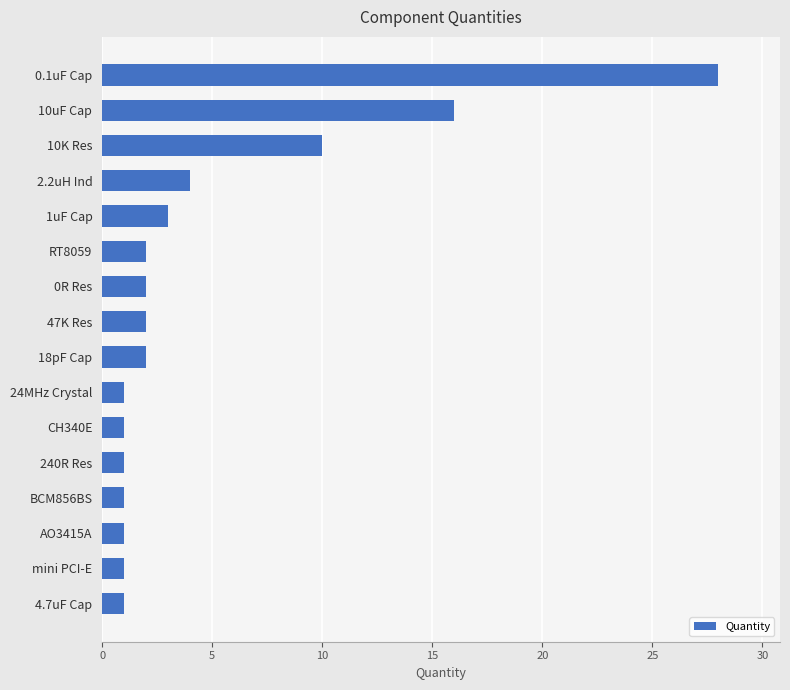

Which has a higher value, 2.2uH Ind or 240R Res?

2.2uH Ind